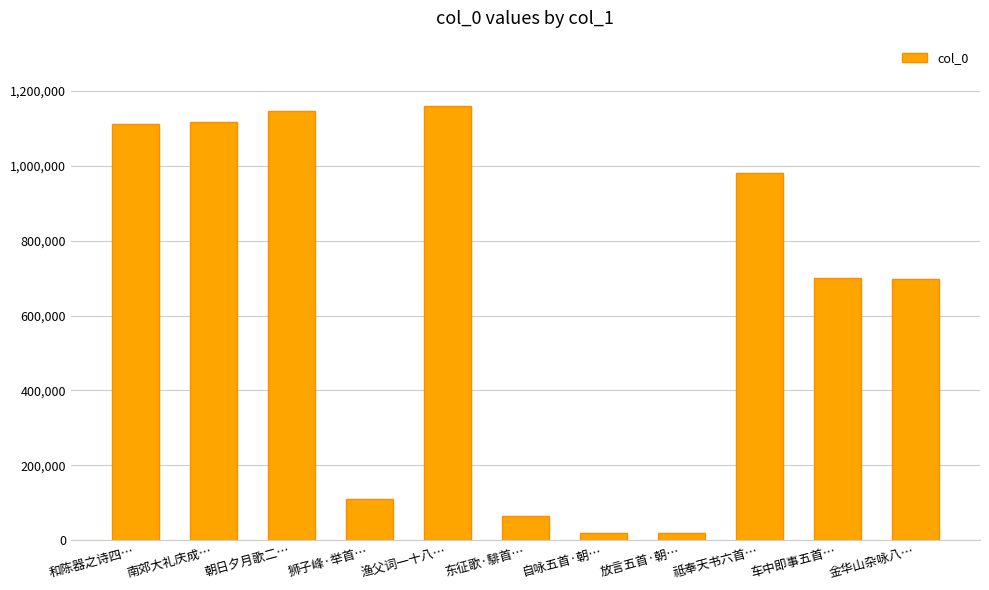

What is the maximum value shown in the chart?

1160808